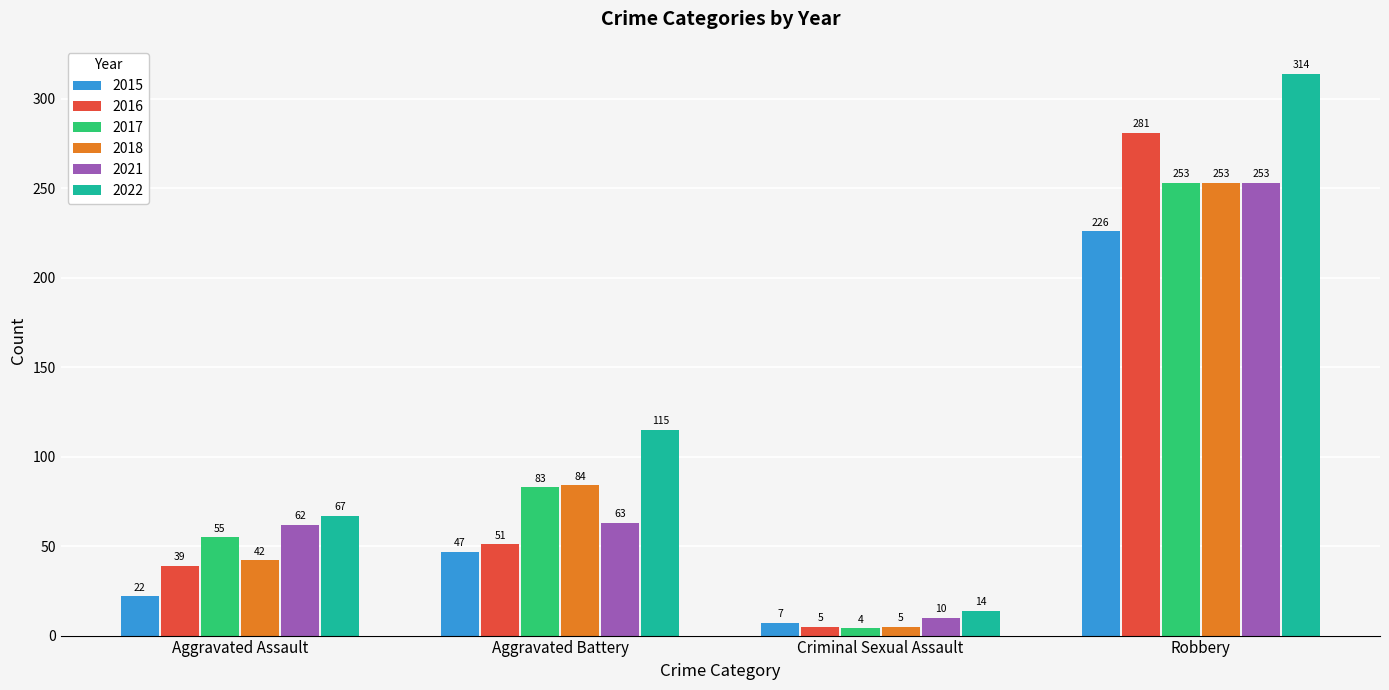

How many data points does each series have?

4